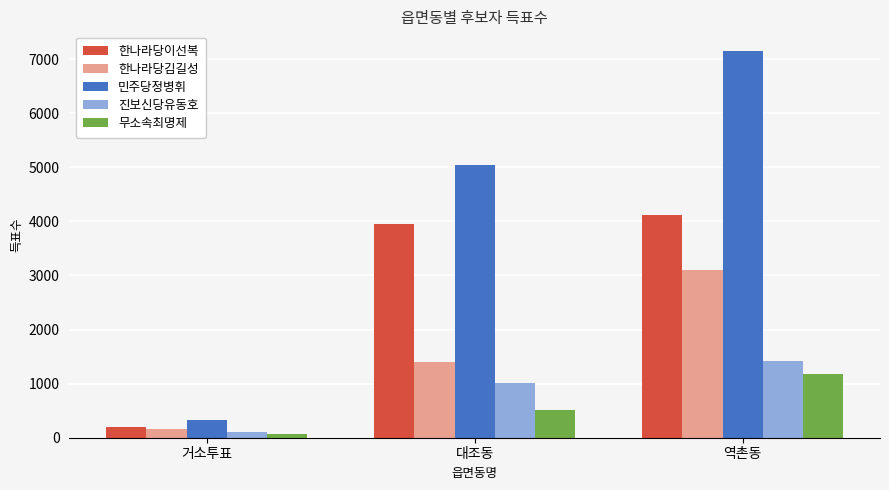

What is the lowest value of the 한나라당이선복 series?

198